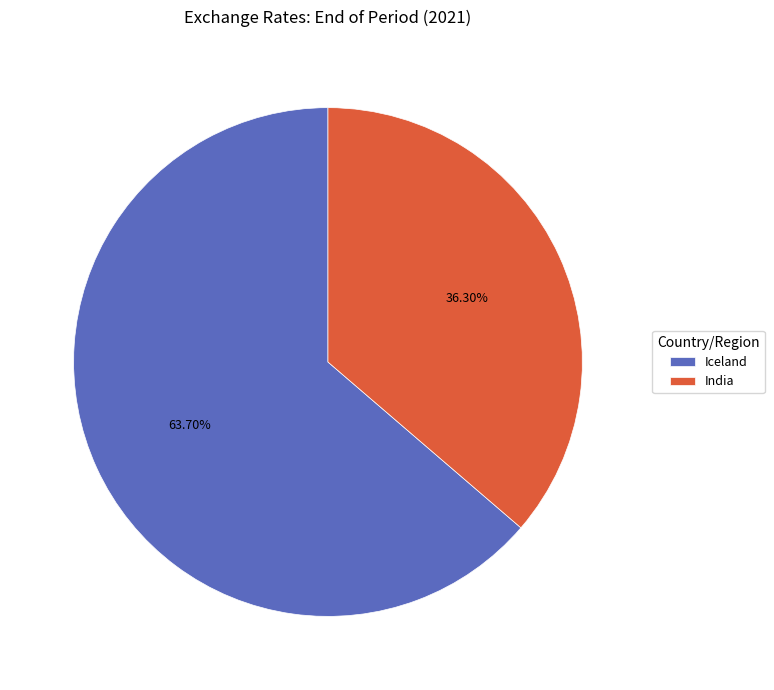

To the nearest percent, what is the combined percentage of India and Iceland?

100%